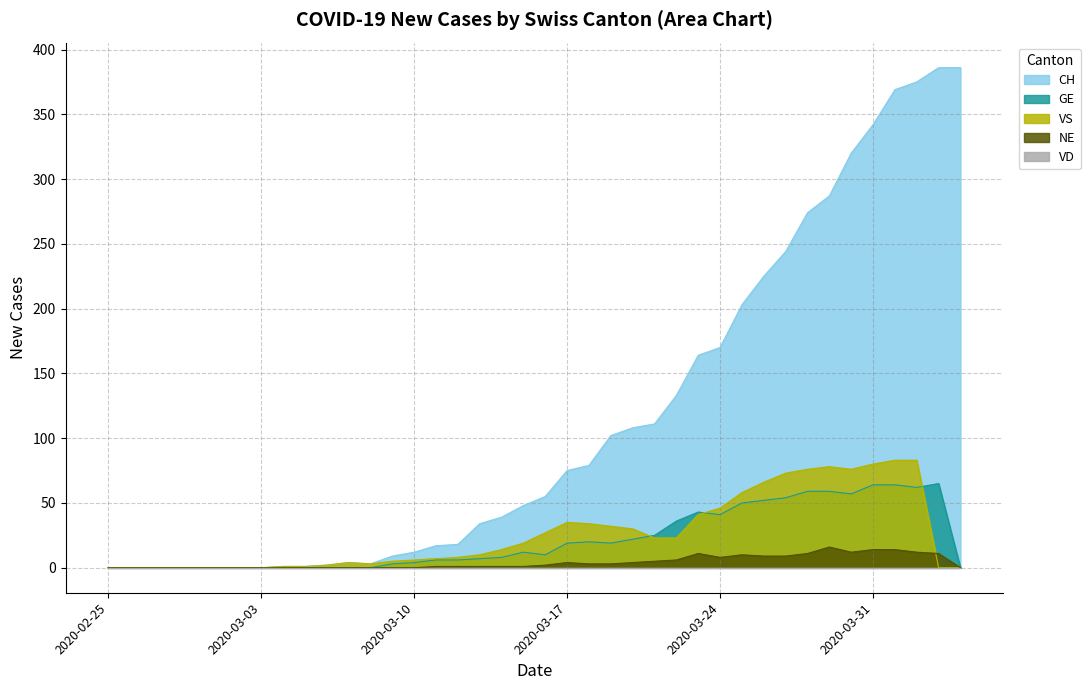

The value of NE at 2020-03-31 is 14. True or false?

True